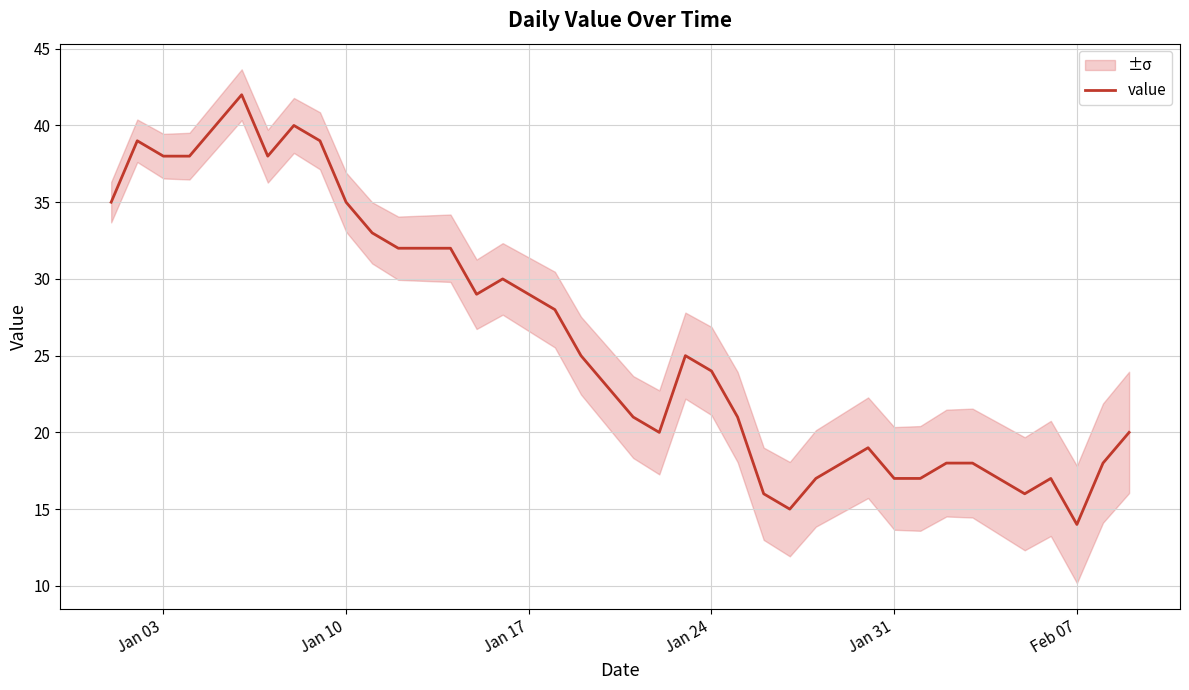

What is the lowest value of the value series?

14